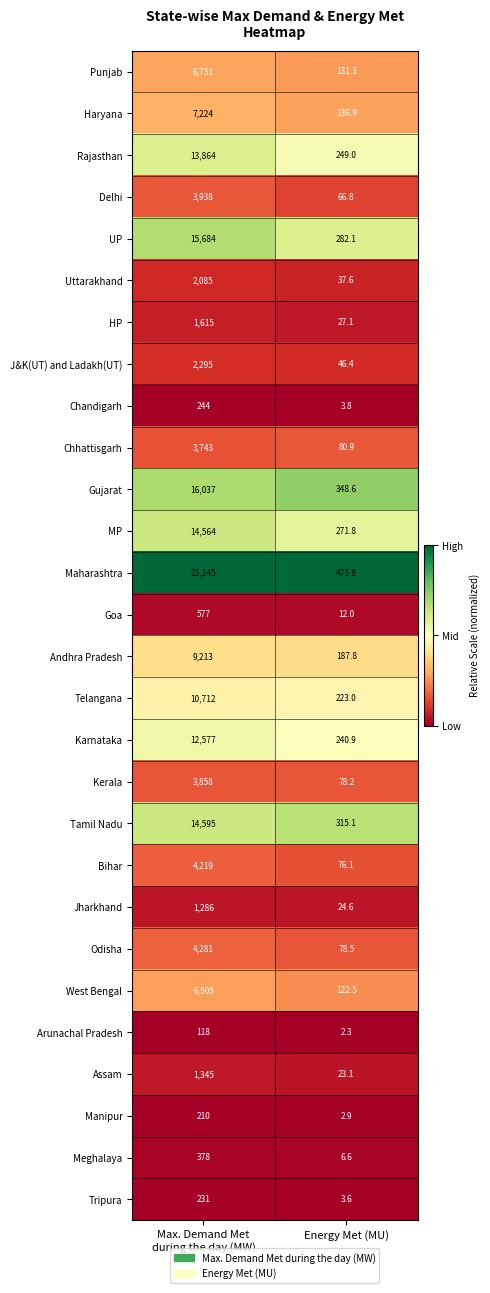

Where is J&K(UT) and Ladakh(UT) nearest to the value 1170?

Energy Met (MU)